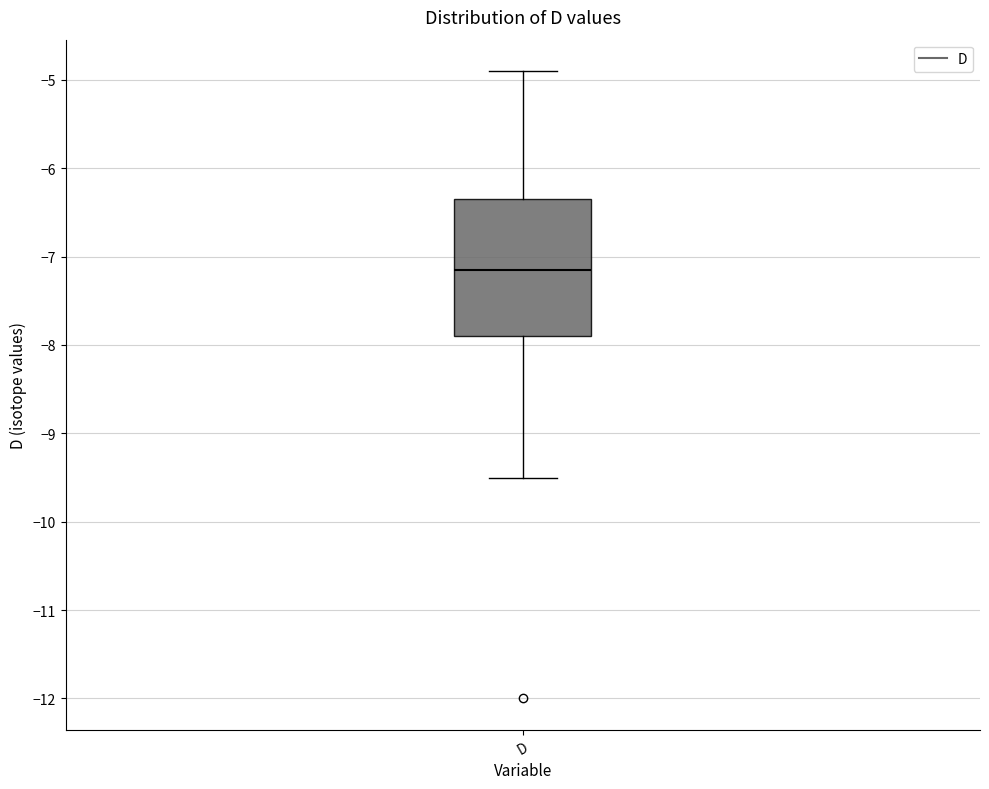

Transcribe this box plot: give where the median line is, the range the box spans, and where the two whiskers end, as read against the y-axis. The values are not printed on the chart, so give them approximately, as read against the axis.

median -7.1, box -7.9 to -6.3, whiskers -9.5 to -4.9